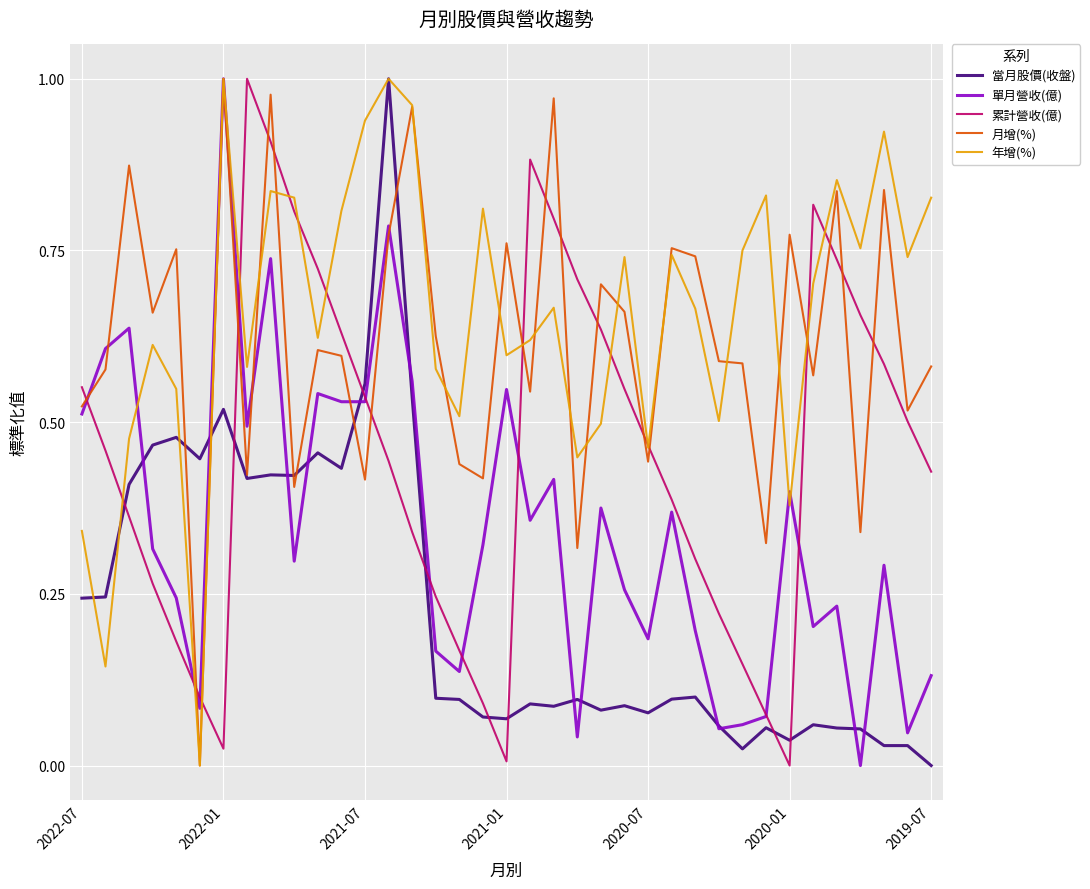

After their last crossing, which series has the higher values: 當月股價(收盤) or 累計營收(億)?

累計營收(億)